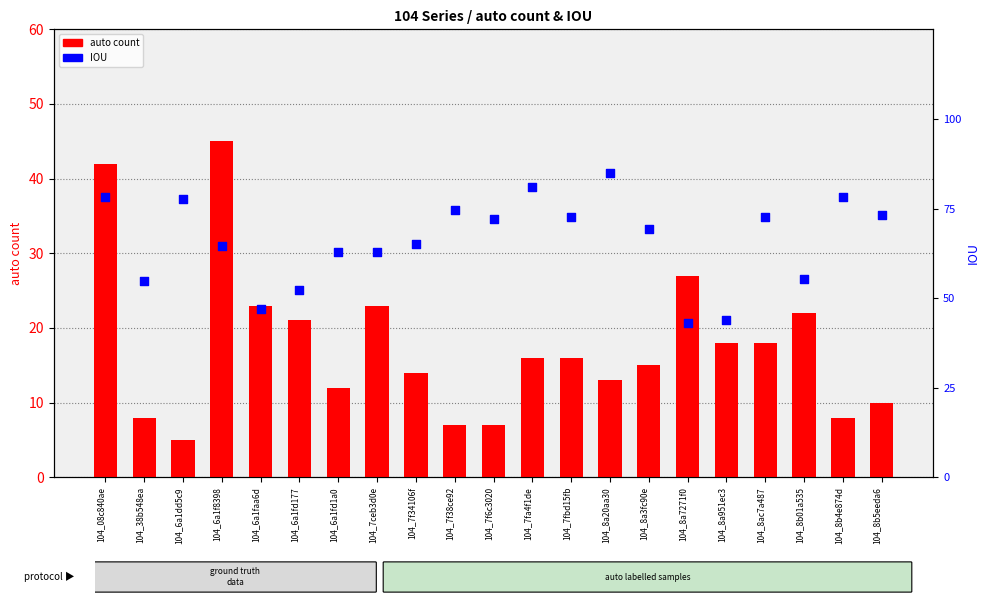

Which series has the largest total across all categories?

auto count